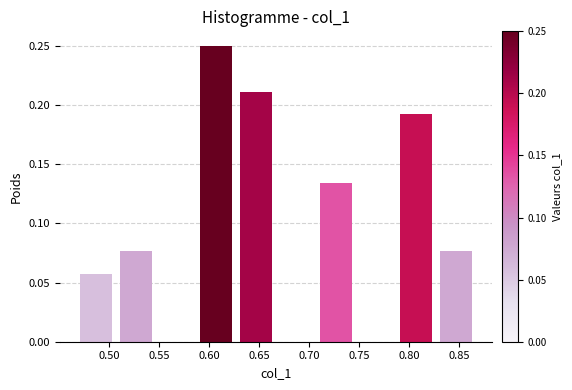

Reading left to right, transcribe this chart: for each bar, give the range it covers on the x-axis and its height. Neither the bar edges nor the heights are printed on the chart, so give them approximately, as read against the axes.

0.465 to 0.505: 0.060
0.505 to 0.545: 0.075
0.545 to 0.585: 0
0.585 to 0.625: 0.250
0.625 to 0.665: 0.210
0.665 to 0.705: 0
0.705 to 0.745: 0.135
0.745 to 0.785: 0
0.785 to 0.825: 0.190
0.825 to 0.865: 0.075